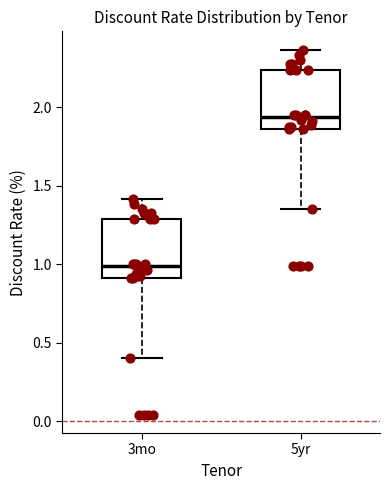

Reading left to right, transcribe this box plot: for each box, give where its median line is, the range the box spans, and where its two whiskers end, as read against the y-axis. The values are not printed on the chart, so give them approximately, as read against the axis.

3mo: median 1.00, box 0.90 to 1.30, whiskers 0.40 to 1.40
5yr: median 1.95, box 1.85 to 2.25, whiskers 1.35 to 2.35